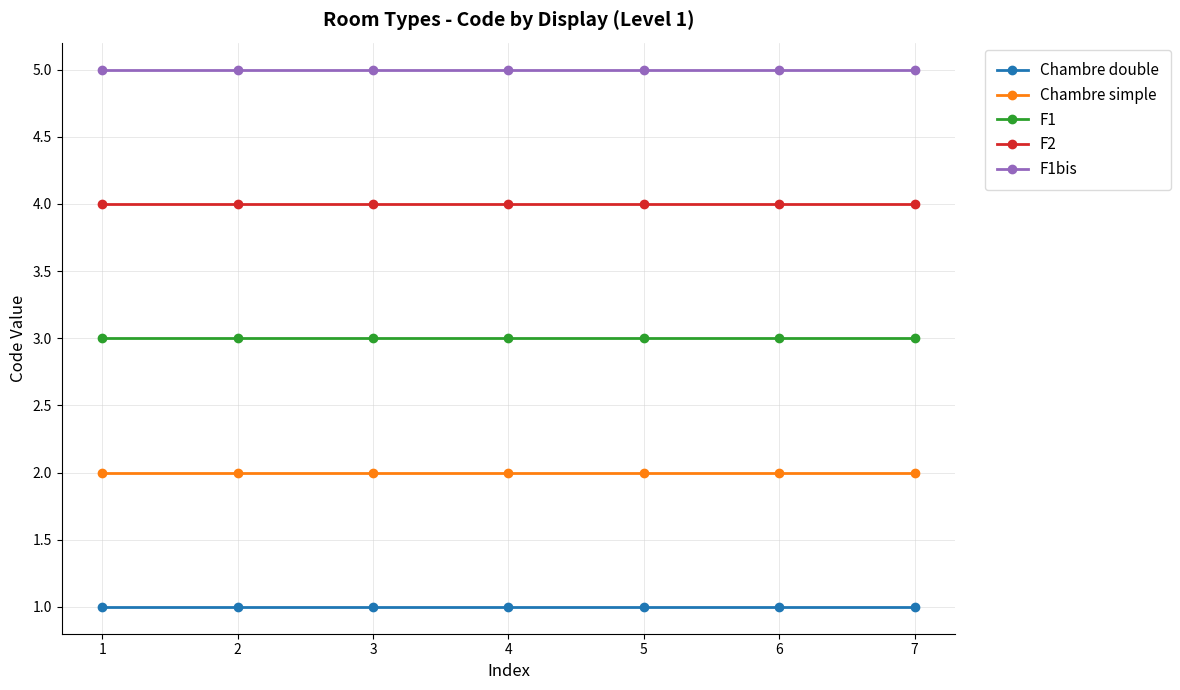

Is this an area chart (filled region under the line)?

No